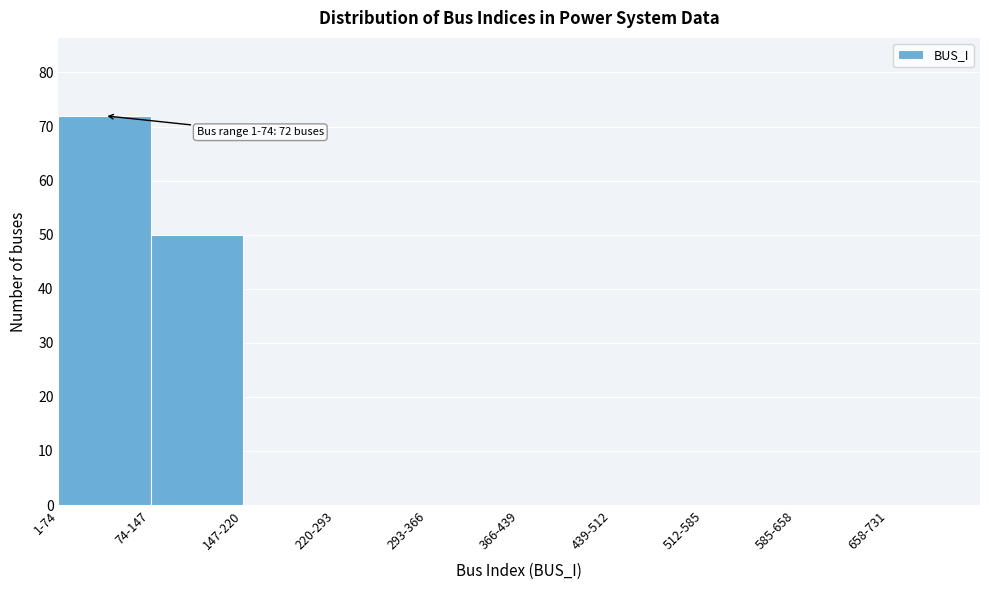

Reading left to right, list all the values displayed in this chart.

1-74=72	74-147=50	147-220=0	220-293=0	293-366=0	366-439=0	439-512=0	512-585=0	585-658=0	658-731=0